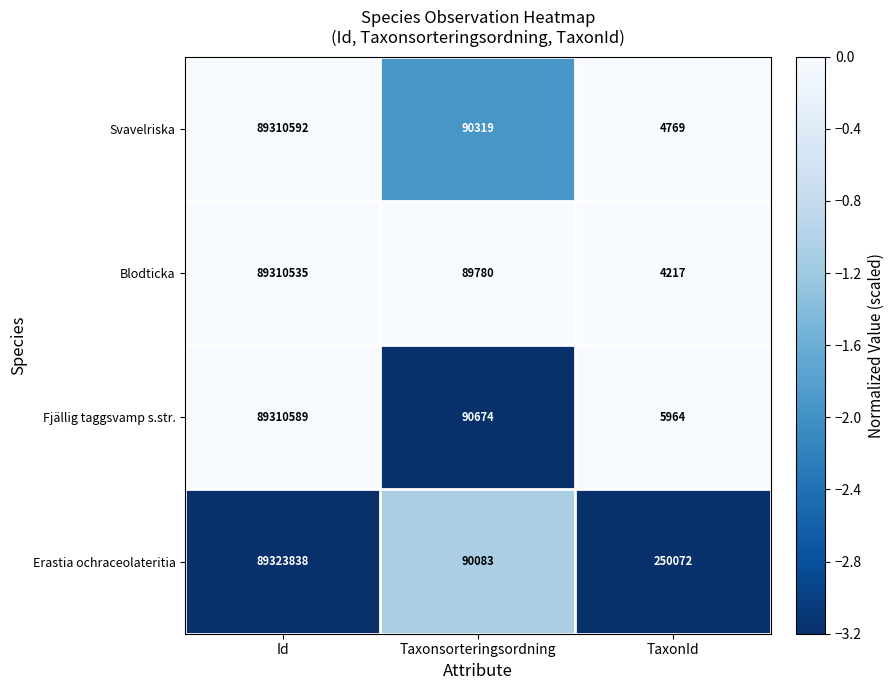

Reading left to right, list all the values displayed in this chart.

Svavelriska: Id=89310592	Taxonsorteringsordning=90319	TaxonId=4769
Blodticka: Id=89310535	Taxonsorteringsordning=89780	TaxonId=4217
Fjällig taggsvamp s.str.: Id=89310589	Taxonsorteringsordning=90674	TaxonId=5964
Erastia ochraceolateritia: Id=89323838	Taxonsorteringsordning=90083	TaxonId=250072